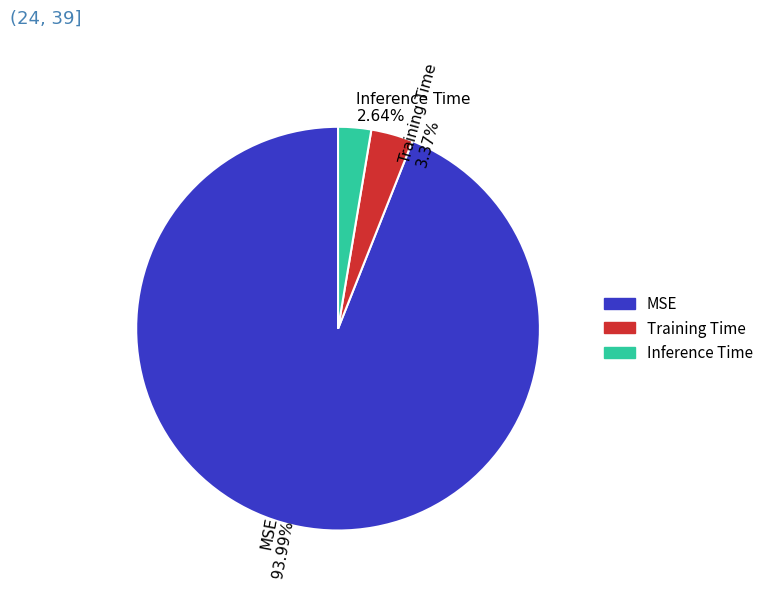

Which category has the smallest portion of the pie?

Inference Time